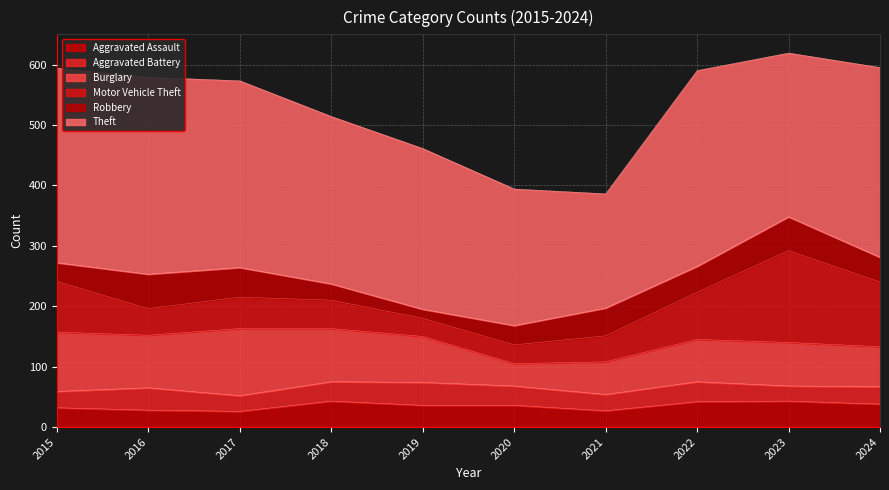

At which category does Motor Vehicle Theft reach its first local valley?

2016